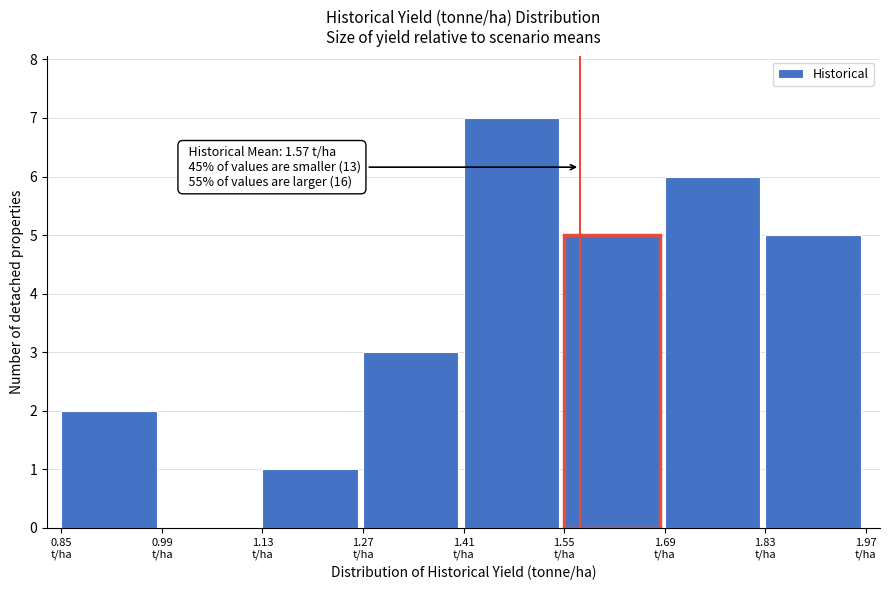

Which range on the x-axis has the tallest bar?

1.40 to 1.54